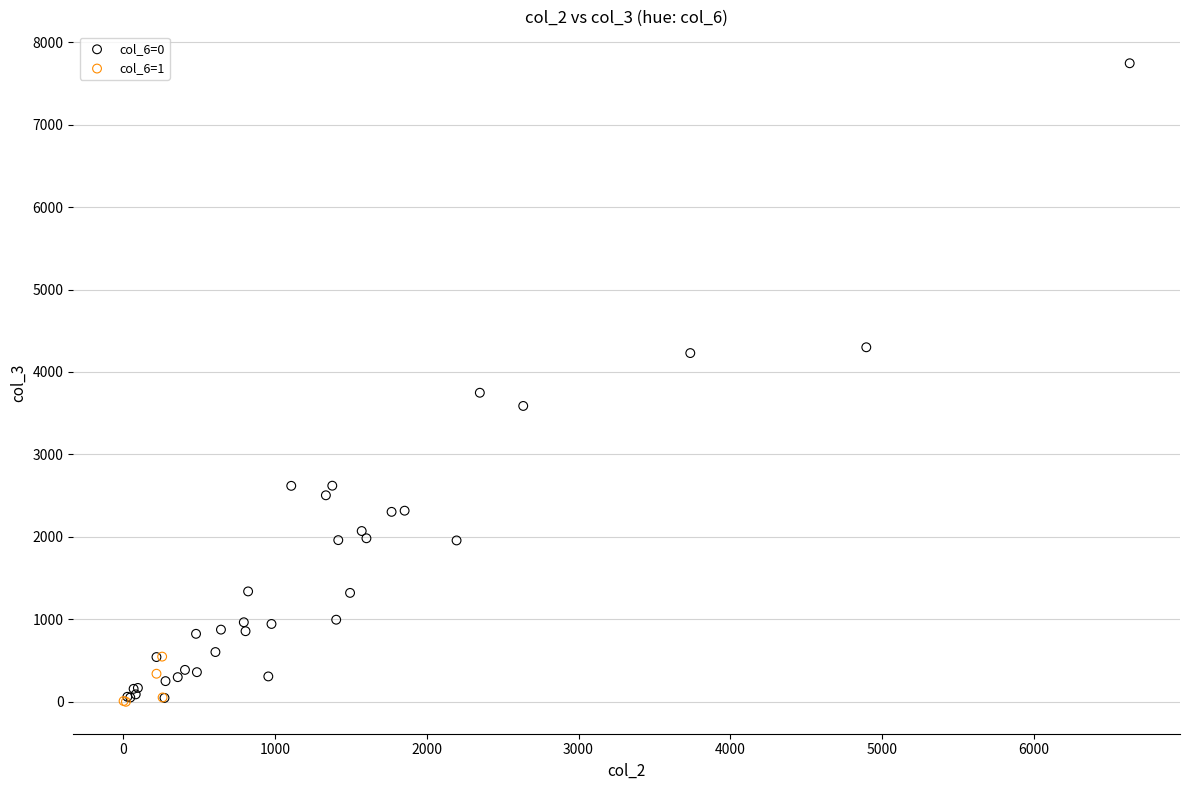

Which series has the largest Y range (max minus min)?

col_6=0